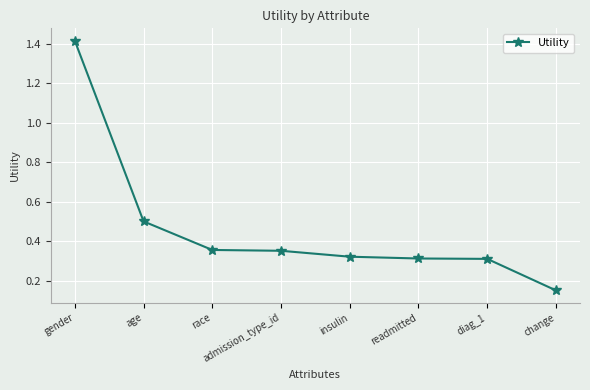

What position from the left is insulin?

5